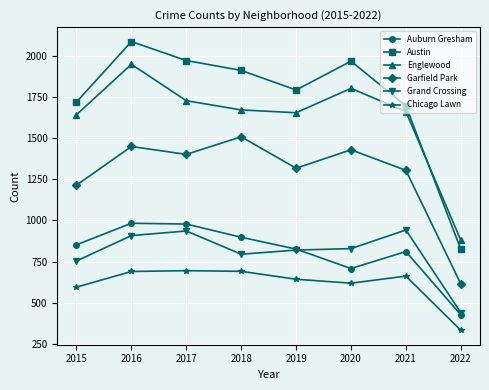

At which label is Grand Crossing closest to 691?

2015